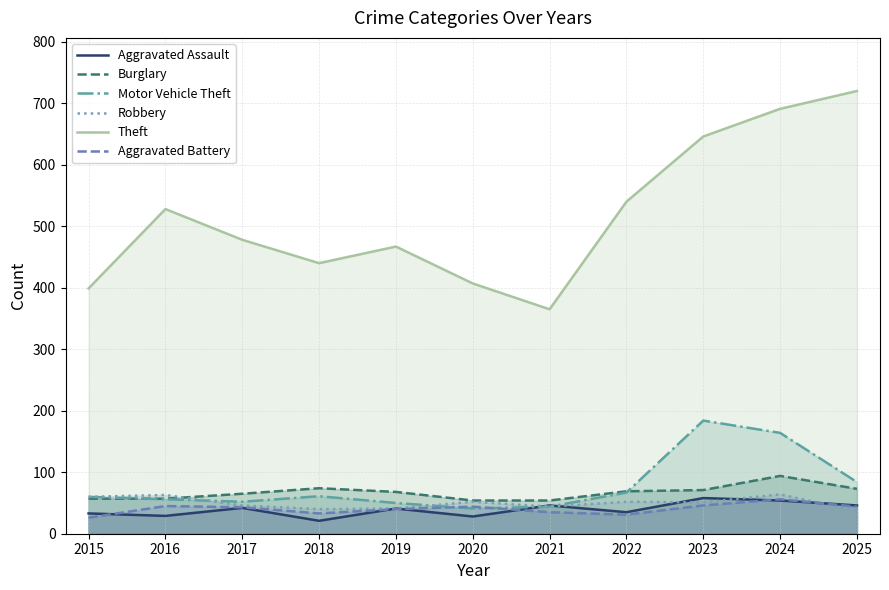

How many data points in Aggravated Assault are above 41?

5